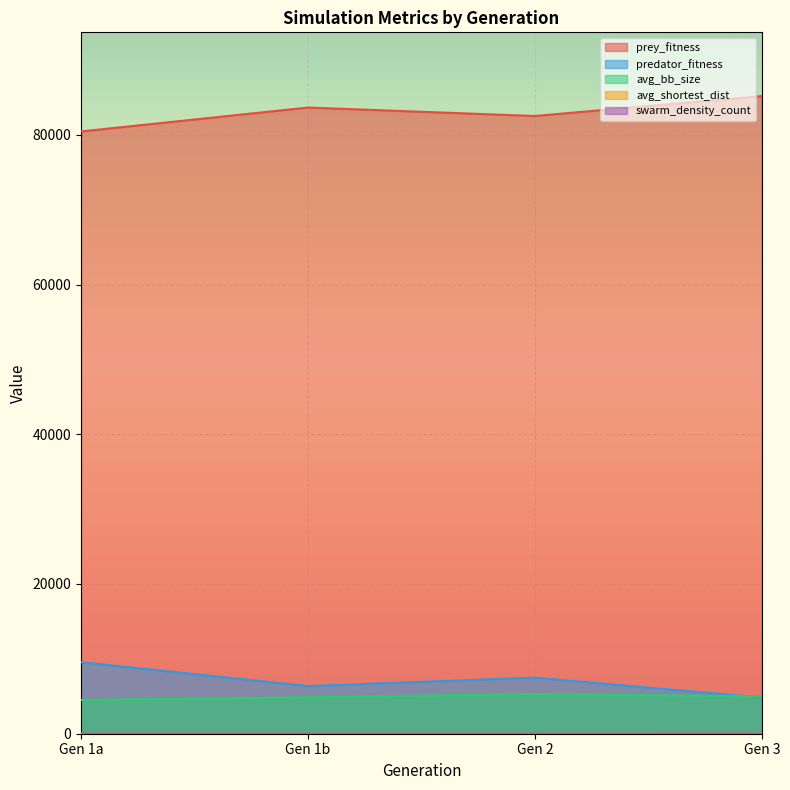

What is the difference between the predator_fitness values at Gen 3 and Gen 1b?

1530.0